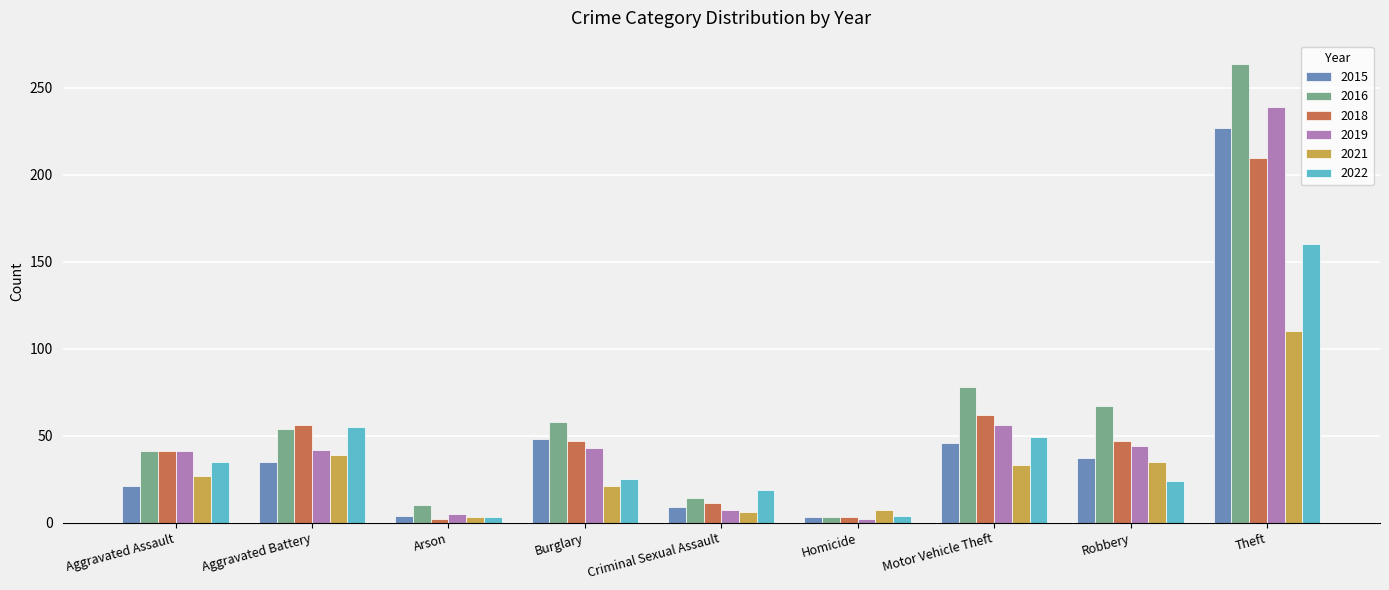

What is the difference between the highest and lowest values at Burglary?

37